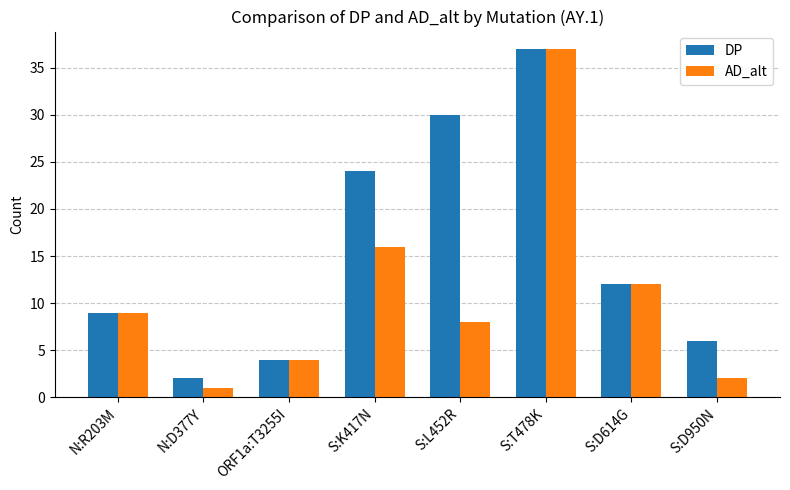

The DP series shows 30 at S:L452R. True or false?

True